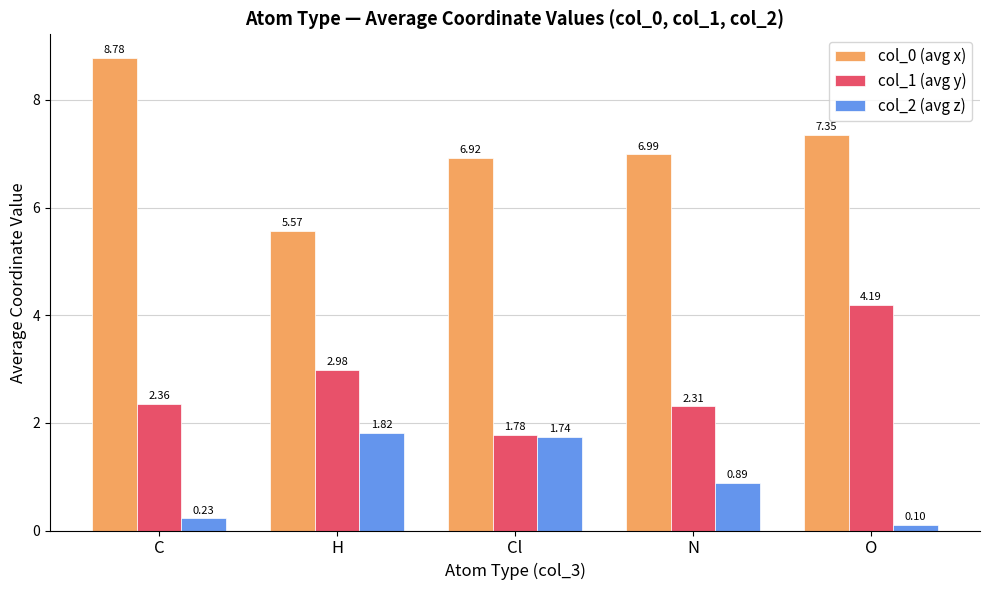

What is the spread (max minus min) of values at N?

6.1